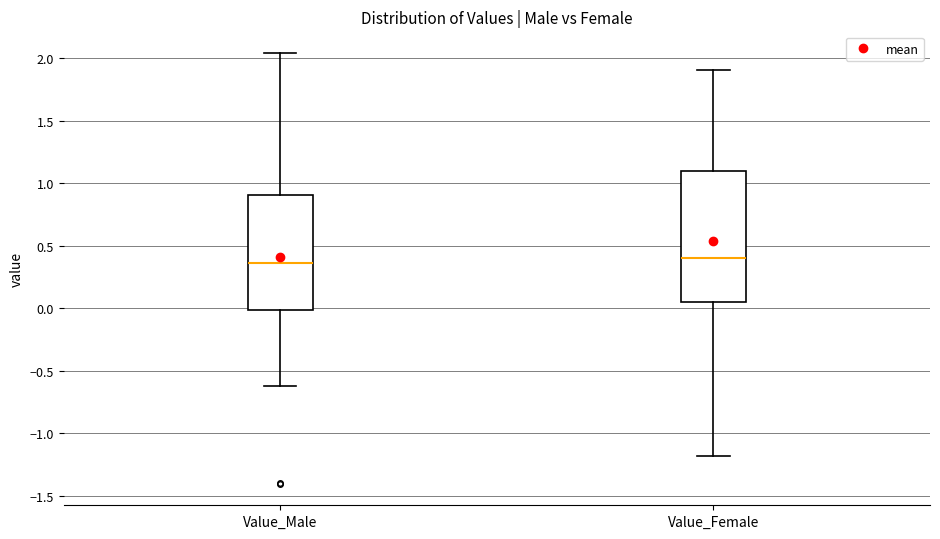

Where does the upper whisker of the box for Value_Male end on the y-axis? The values are not printed on the chart, so give them approximately, as read against the axis.

2.05